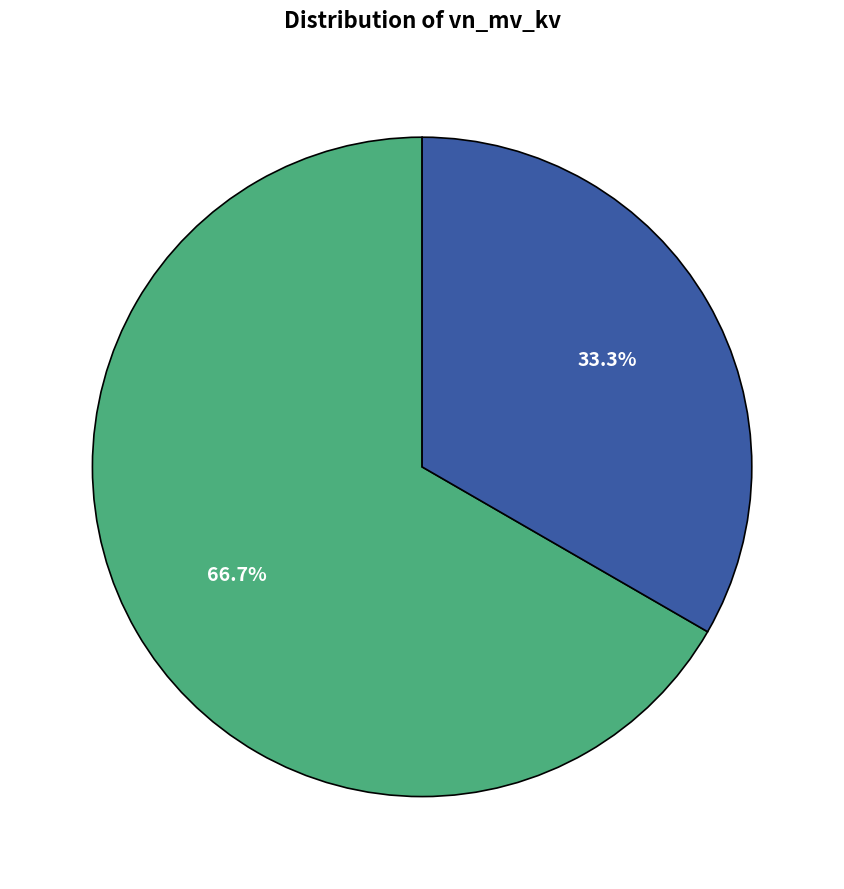

Does any single category account for the majority?

Yes